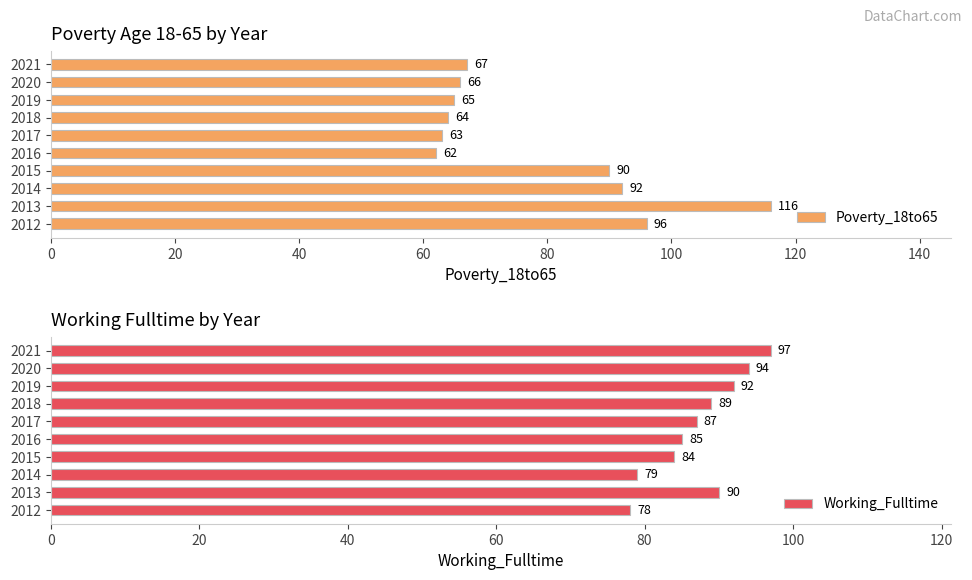

Rank the series by their maximum value, from highest to lowest.

Poverty_18to65, Working_Fulltime